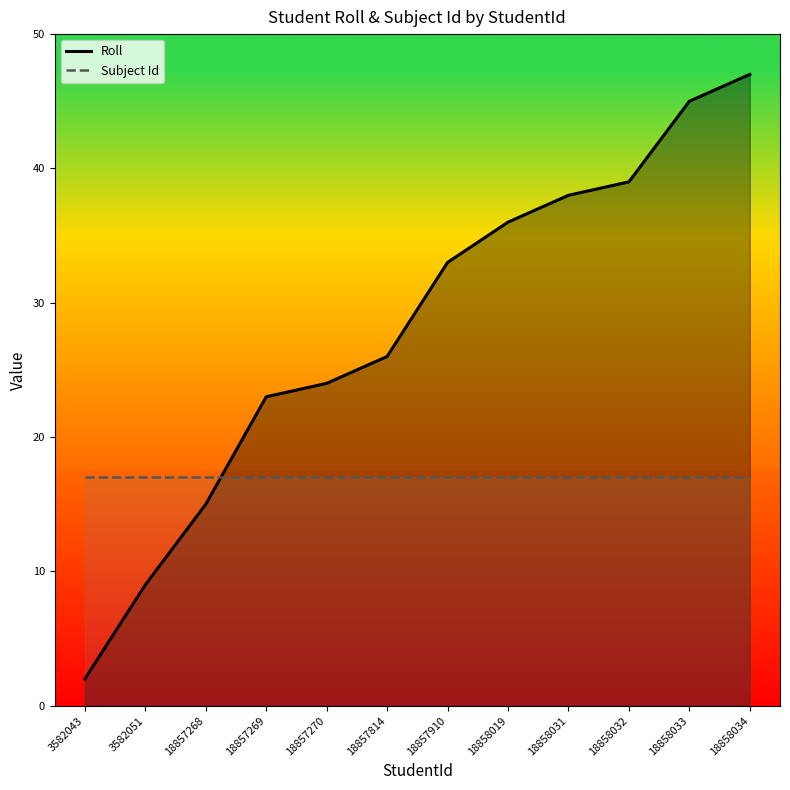

Is the value of Roll at 18858031 greater than the value of Subject Id at 18857269?

Yes